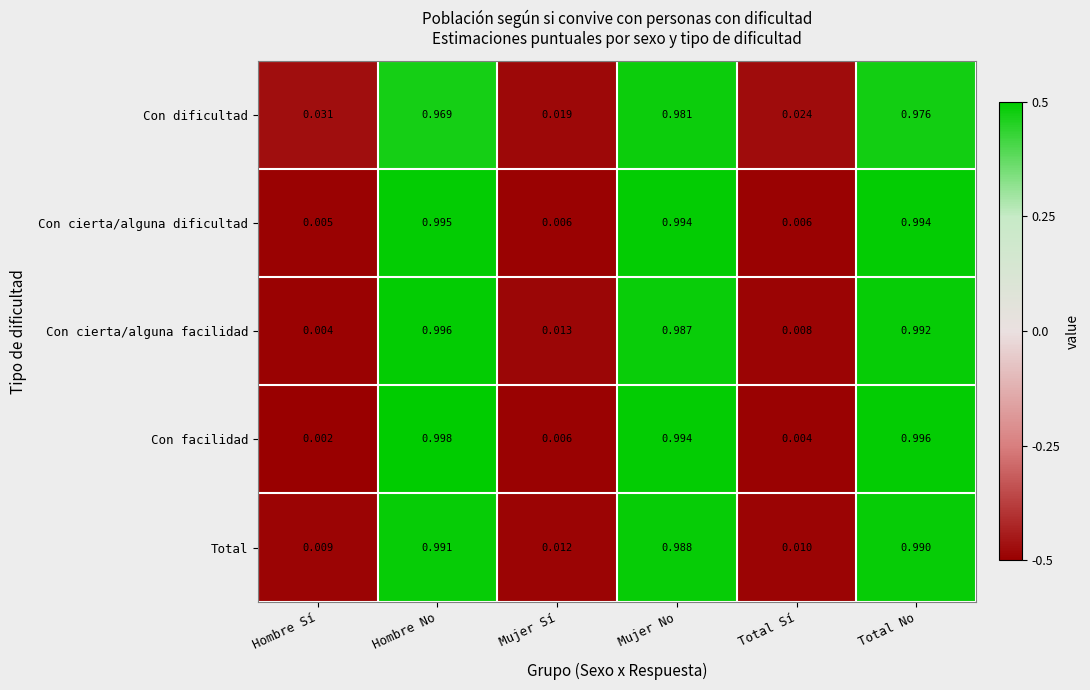

Which label corresponds to the smallest value in the chart?

Hombre Sí